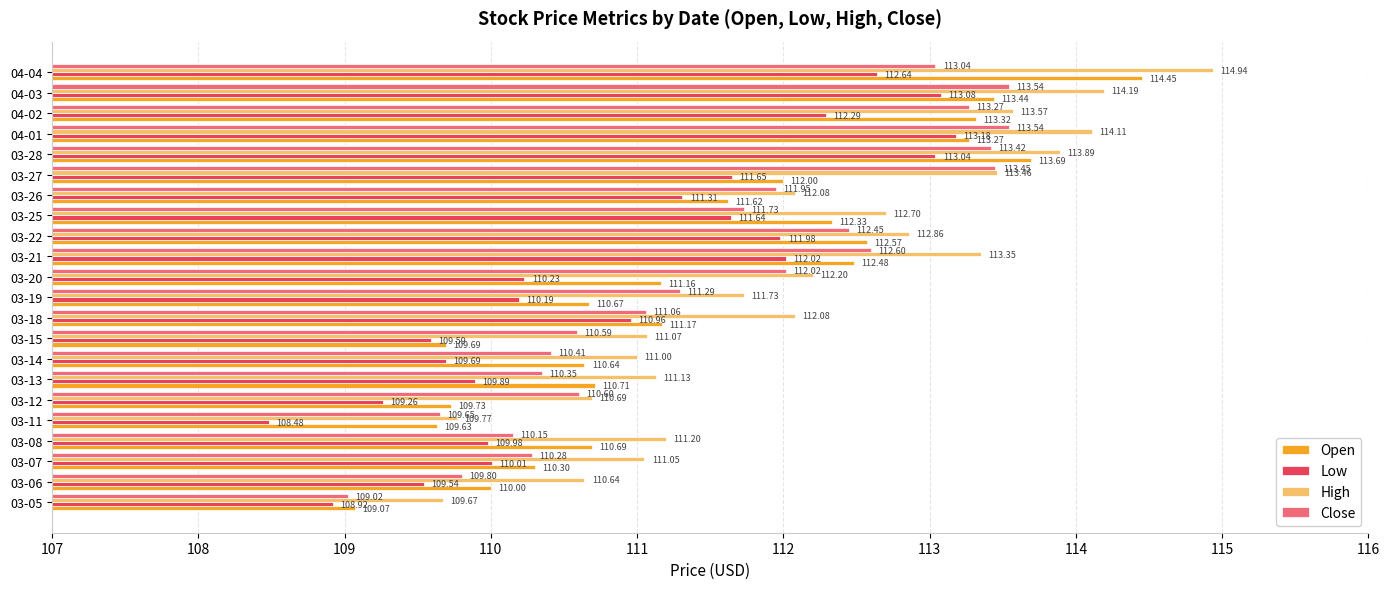

What is the average value of the Open series?

111.5